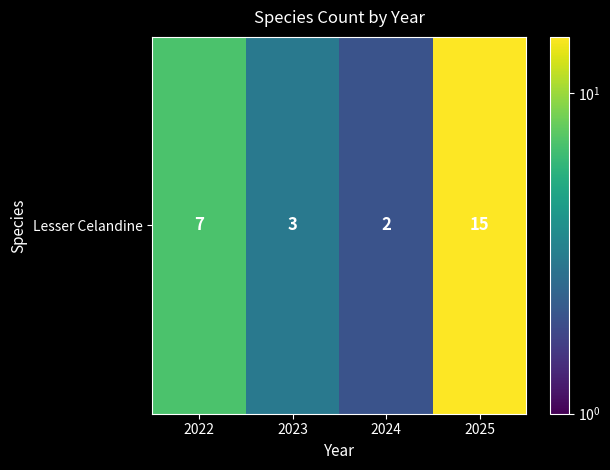

List the labels in order of value, largest first.

2025, 2022, 2023, 2024